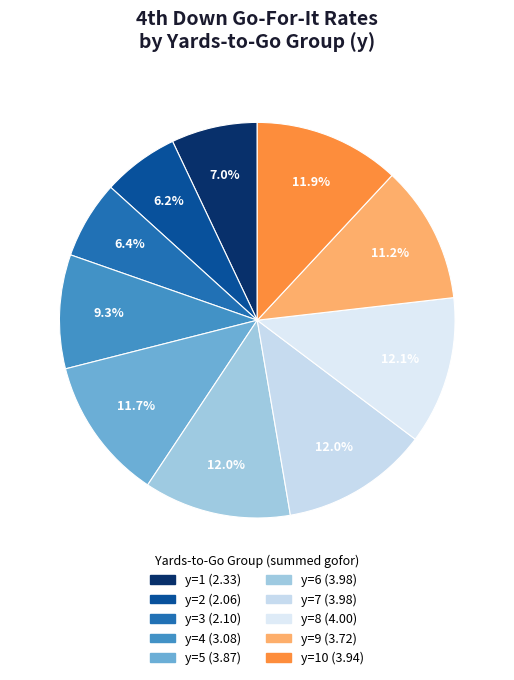

How many slices are in this pie chart?

10